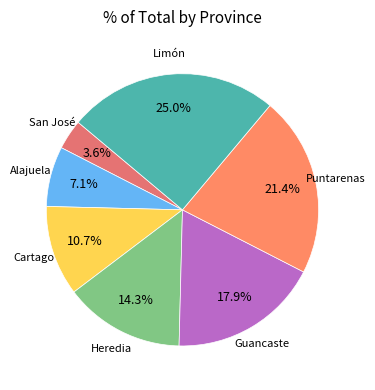

To the nearest percent, what percentage of the pie is Alajuela?

7%